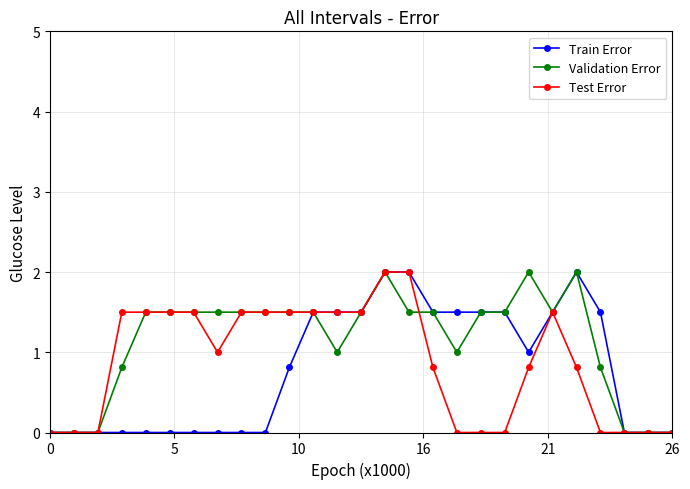

How many lines are shown in the chart?

3